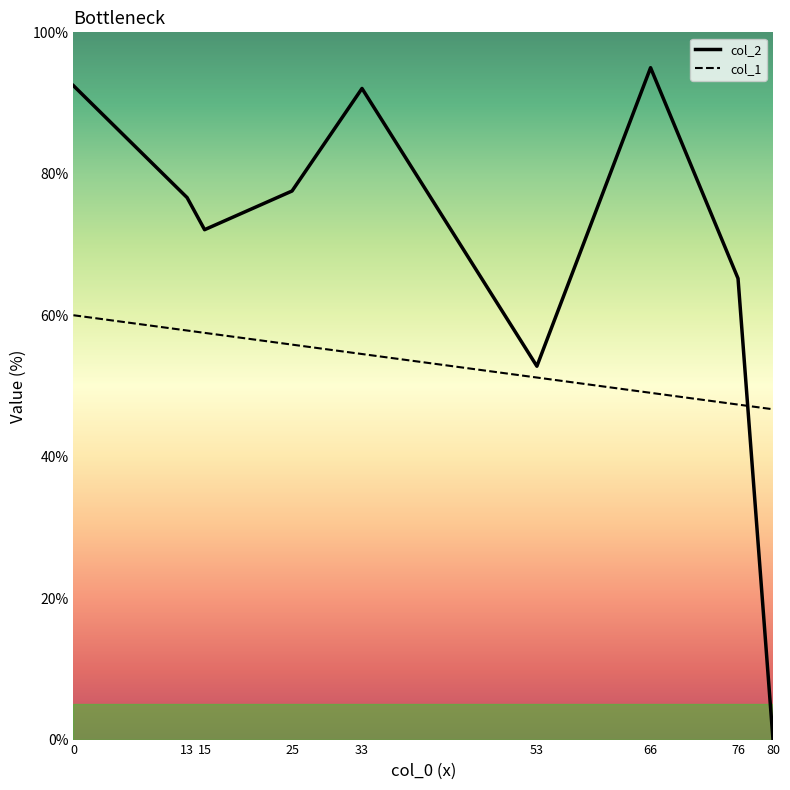

What value does the col_2 series have at 13?

76.6